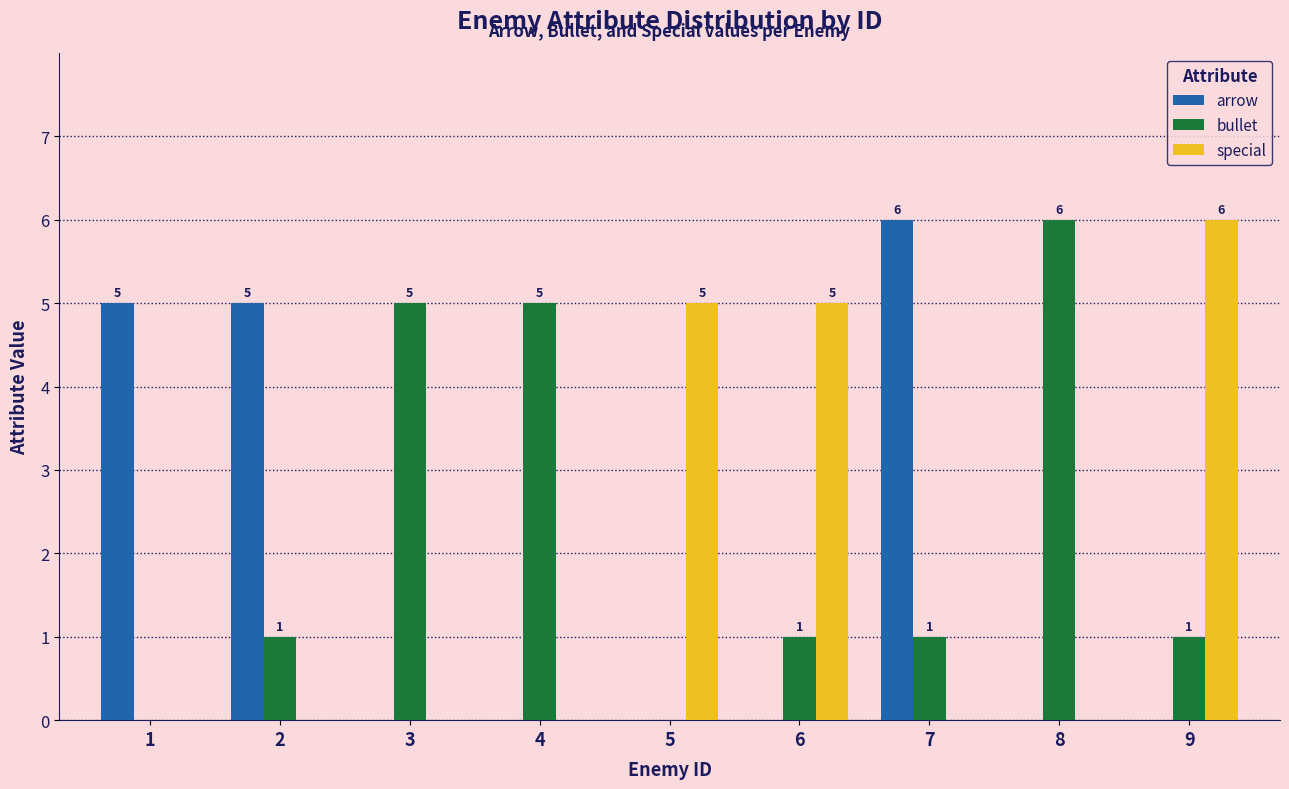

What is the total value across all series at 3?

5